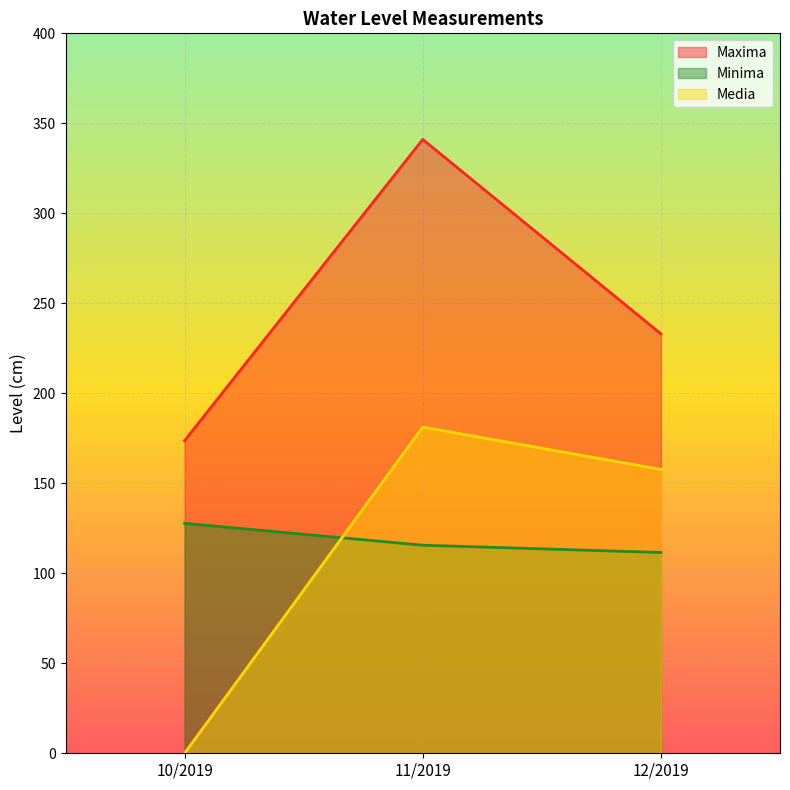

Between 10/2019 and 12/2019, which series saw the biggest shift?

Media